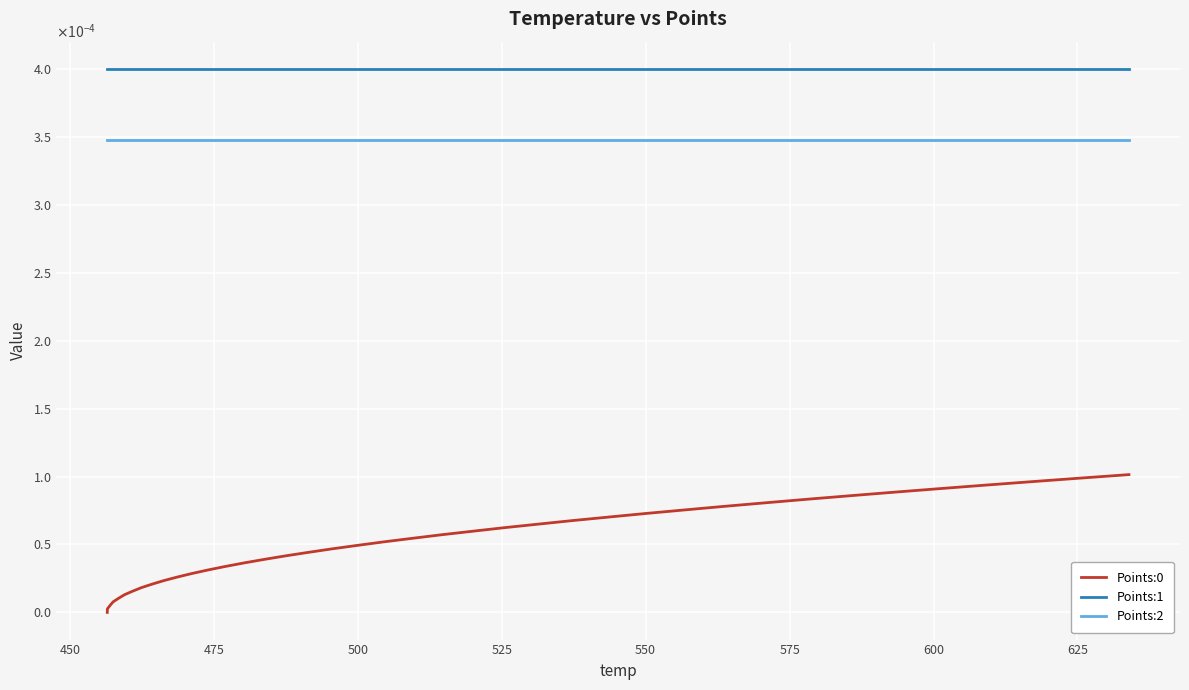

Does the chart display data point markers on the line(s)?

No